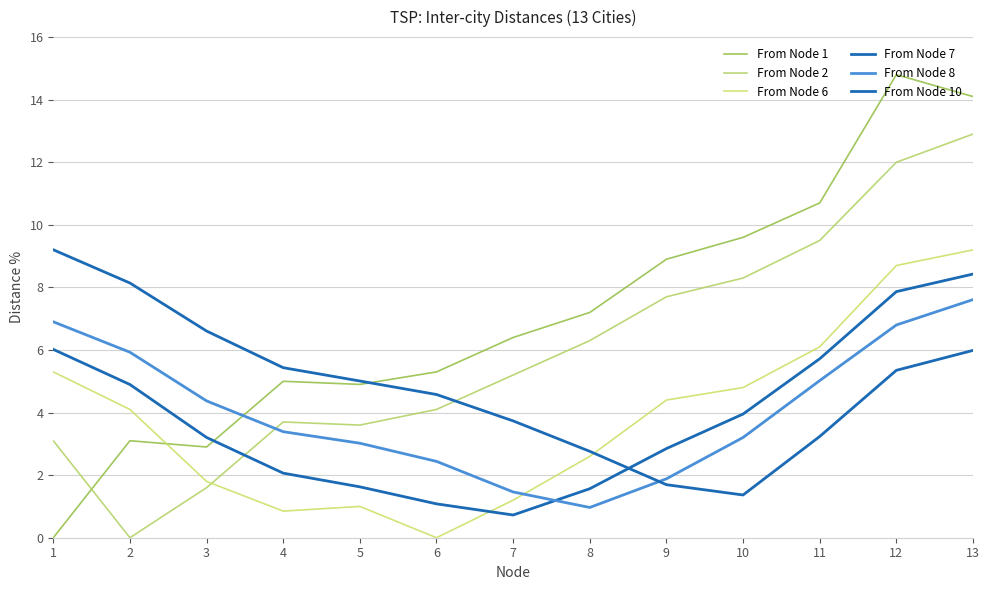

What is the value of the From Node 10 point at the 6th from the left?

4.6